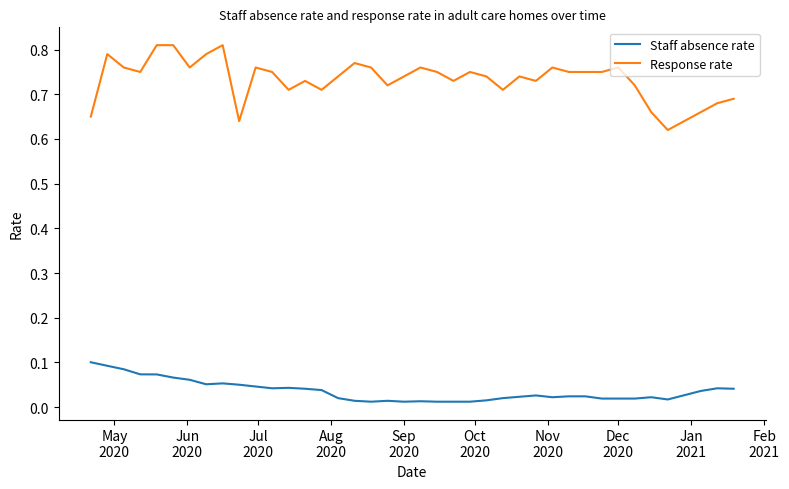

Which series has the largest total across all categories?

Response rate